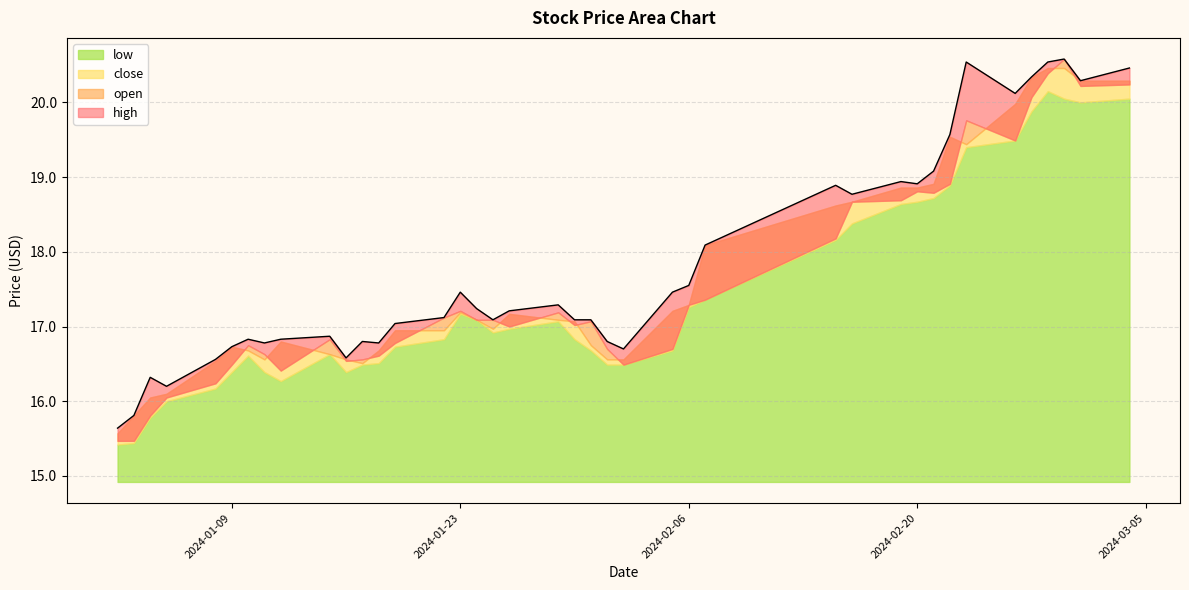

What is the label of the 27th point from the right?

2024-01-19